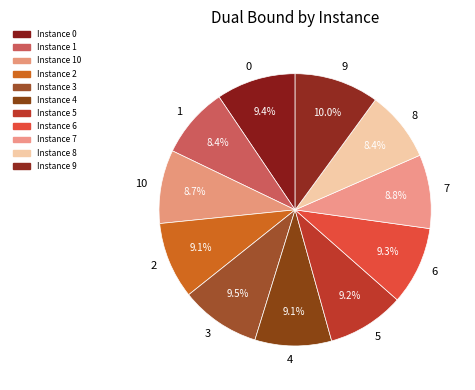

What is the ratio of the value at 5 to the value at 7?

1.0